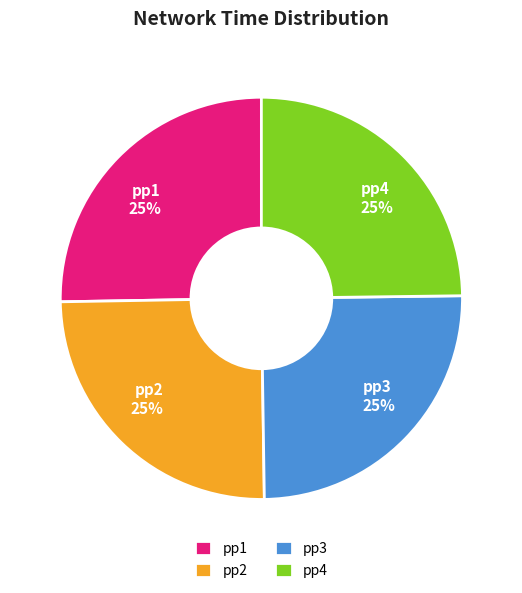

Approximately how many times larger is the value at pp3 compared to pp4?

1.0